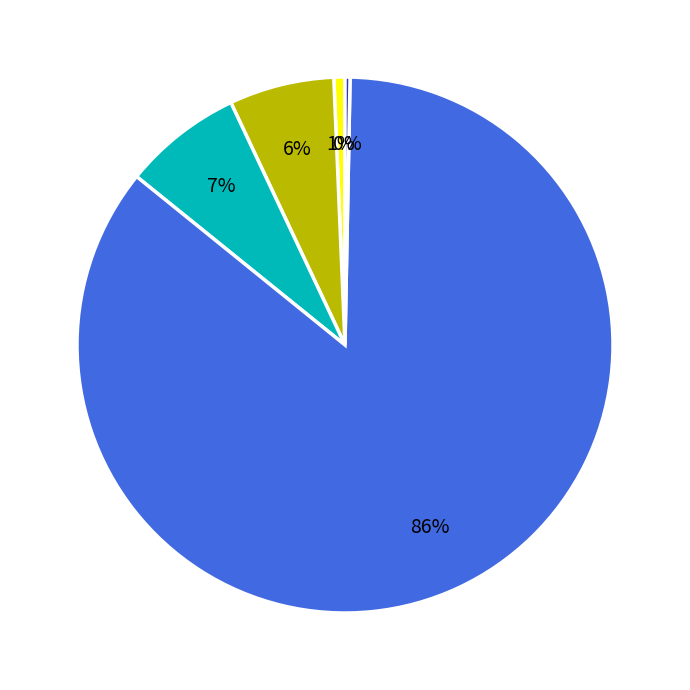

Does any single category account for the majority?

Yes